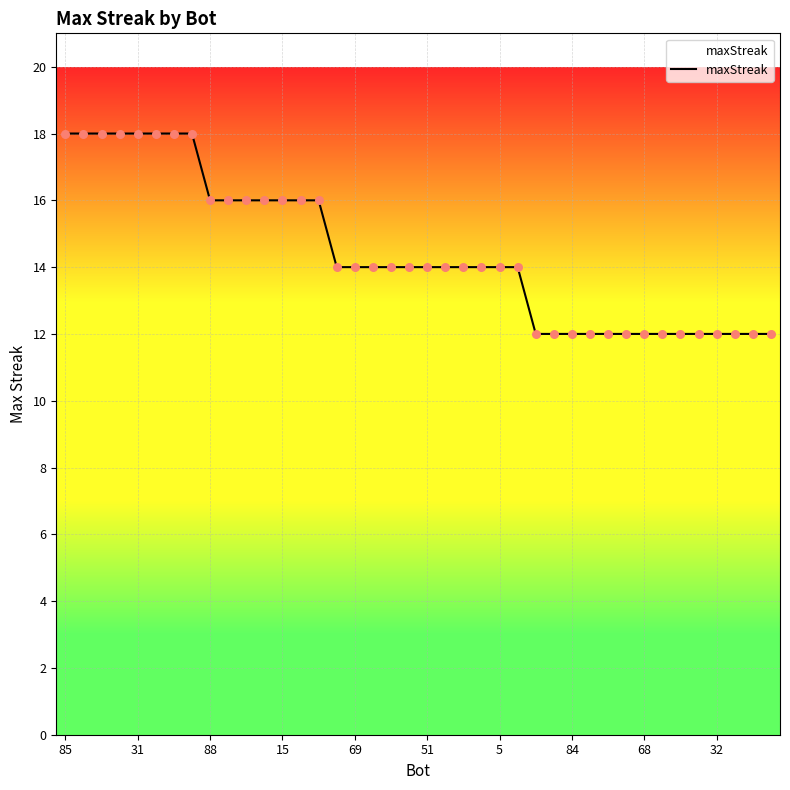

What is the difference between the maximum and minimum values?

6